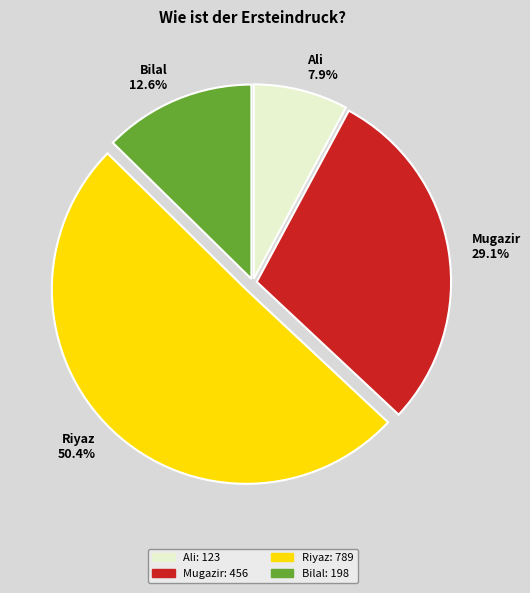

What percentage is the Riyaz slice, to the nearest percent?

50%